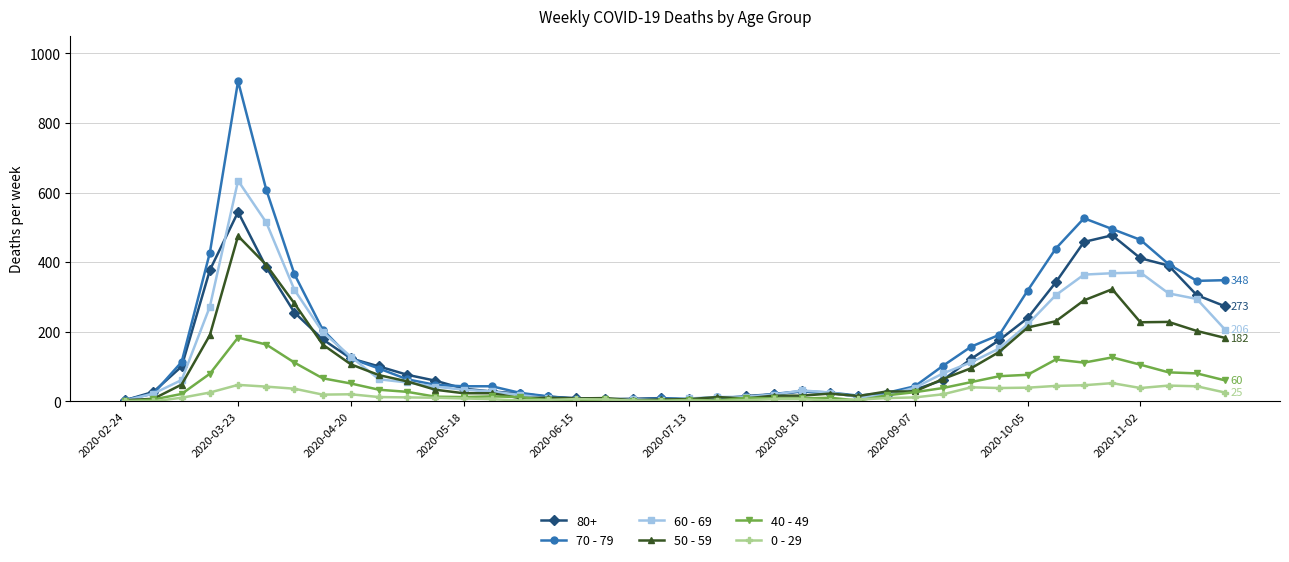

Which series has the largest range (max minus min)?

70 - 79